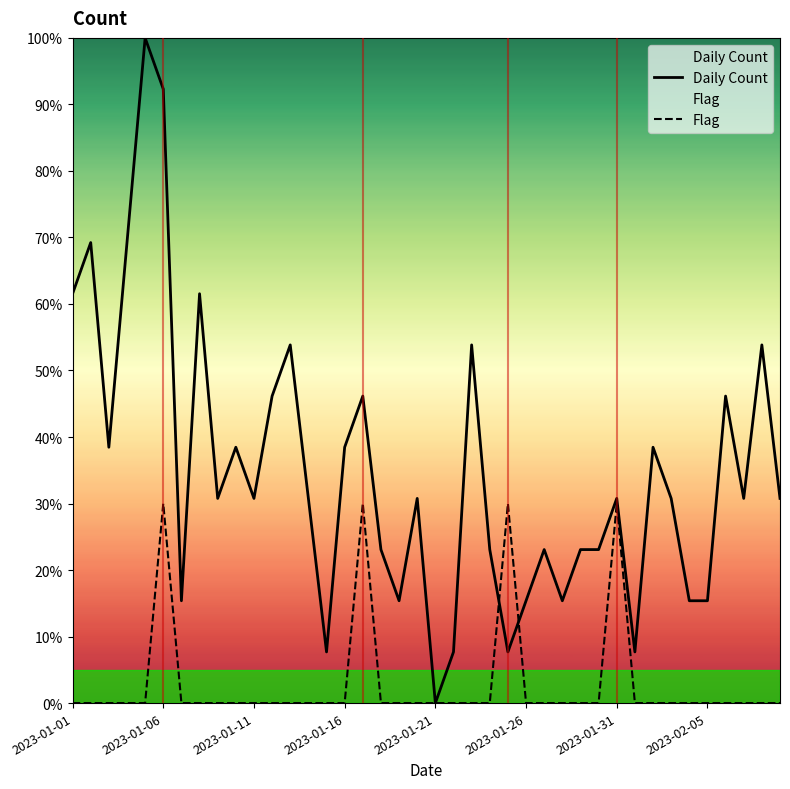

Reading left to right, extract all data points from this chart.

Daily Count: 61.5	69.2	38.5	69.2	100.0	92.3	15.4	61.5	30.8	38.5	30.8	46.2	53.8	30.8	7.7	38.5	46.2	23.1	15.4	30.8	0.0	7.7	53.8	23.1	7.7	15.4	23.1	15.4	23.1	23.1	30.8	7.7	38.5	30.8	15.4	15.4	46.2	30.8	53.8	30.8
Flag: 0.0	0.0	0.0	0.0	0.0	30.0	0.0	0.0	0.0	0.0	0.0	0.0	0.0	0.0	0.0	0.0	30.0	0.0	0.0	0.0	0.0	0.0	0.0	0.0	30.0	0.0	0.0	0.0	0.0	0.0	30.0	0.0	0.0	0.0	0.0	0.0	0.0	0.0	0.0	0.0